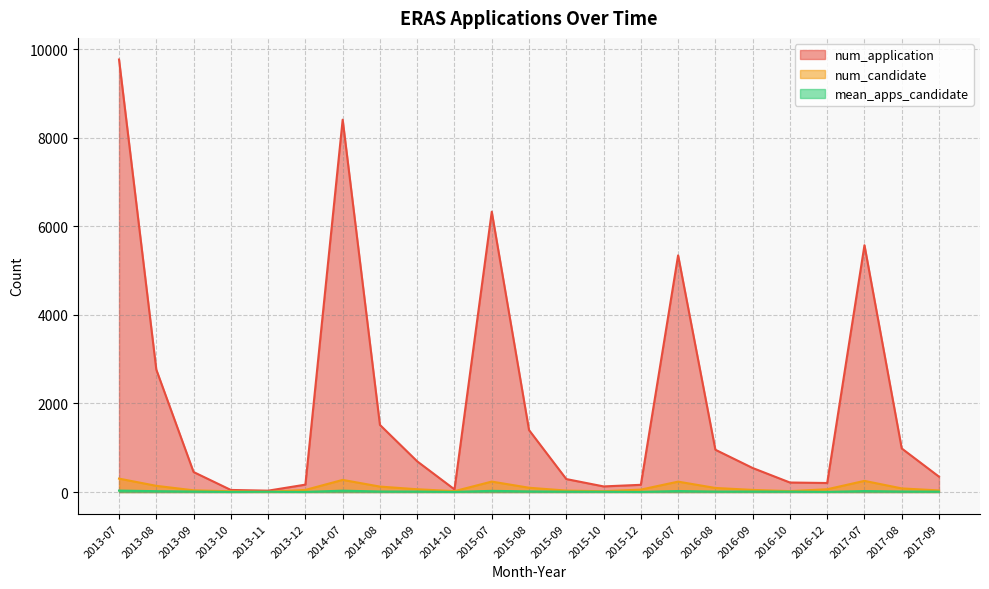

List the labels in order of mean_apps_candidate value, smallest first.

2013-10, 2015-12, 2014-10, 2016-12, 2013-12, 2013-11, 2015-10, 2015-09, 2017-09, 2016-10, 2016-08, 2014-09, 2016-09, 2013-09, 2017-08, 2014-08, 2015-08, 2013-08, 2017-07, 2016-07, 2015-07, 2014-07, 2013-07